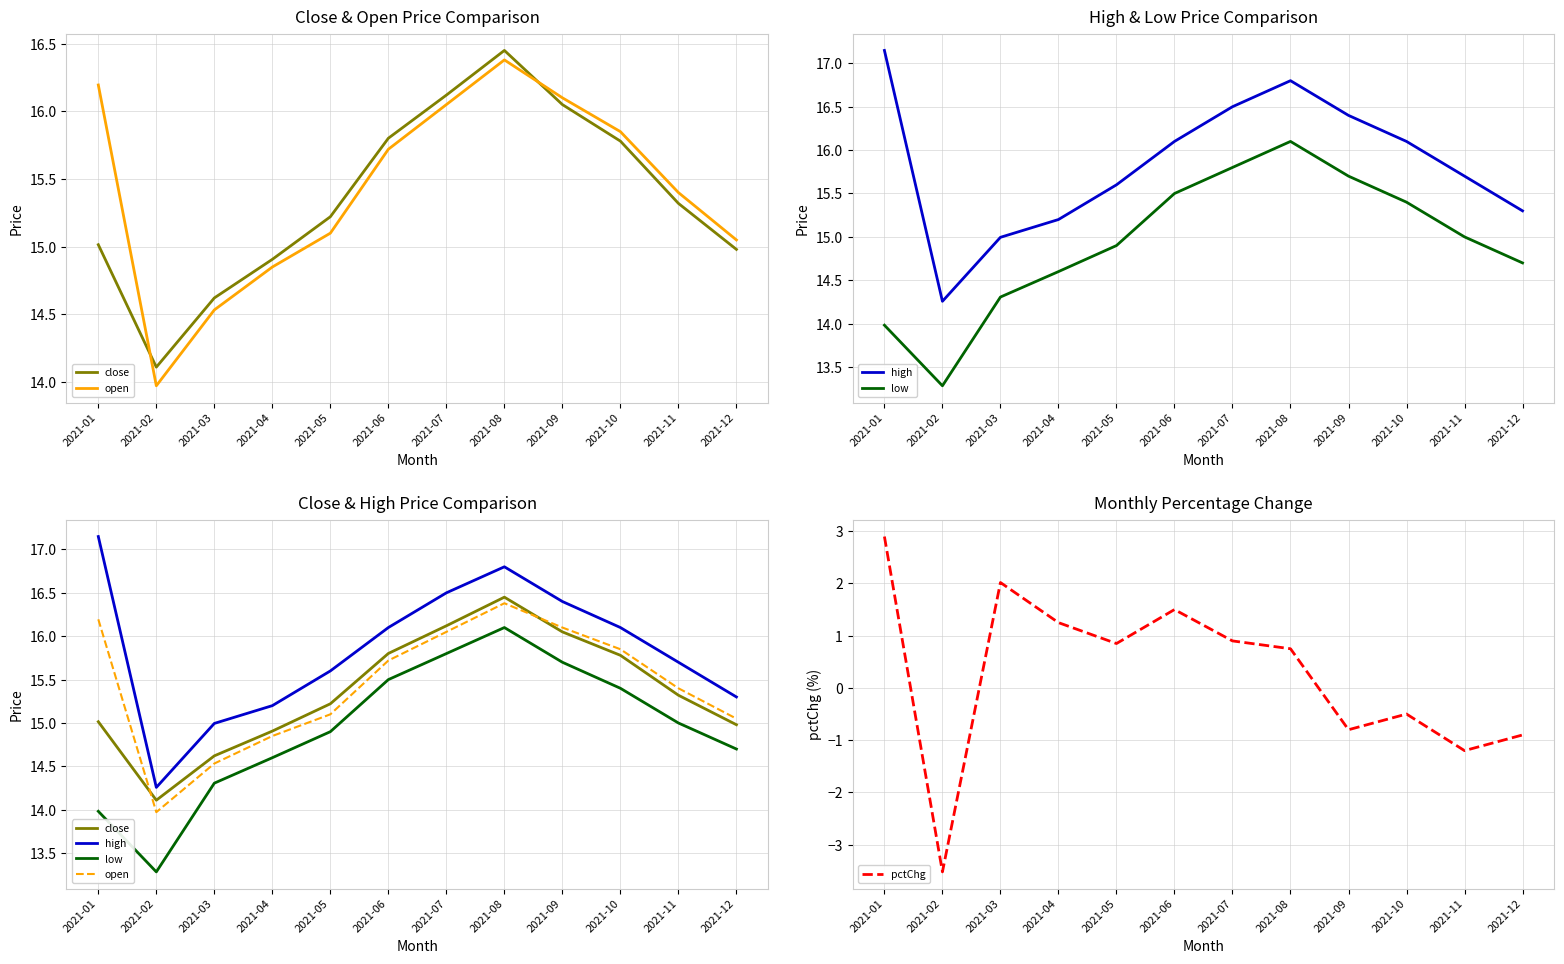

How many positive values does the pctChg series have?

7